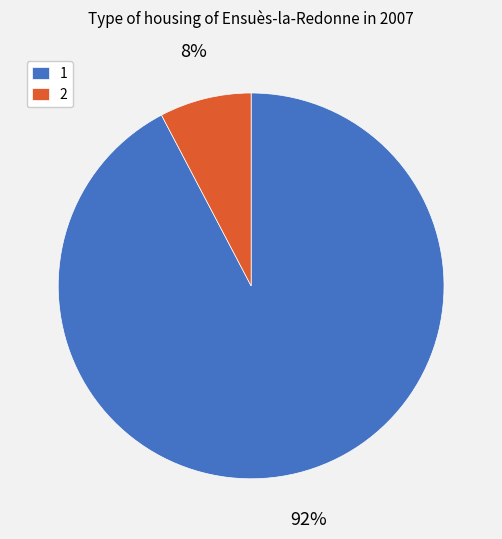

Rank the categories by value from lowest to highest.

2, 1